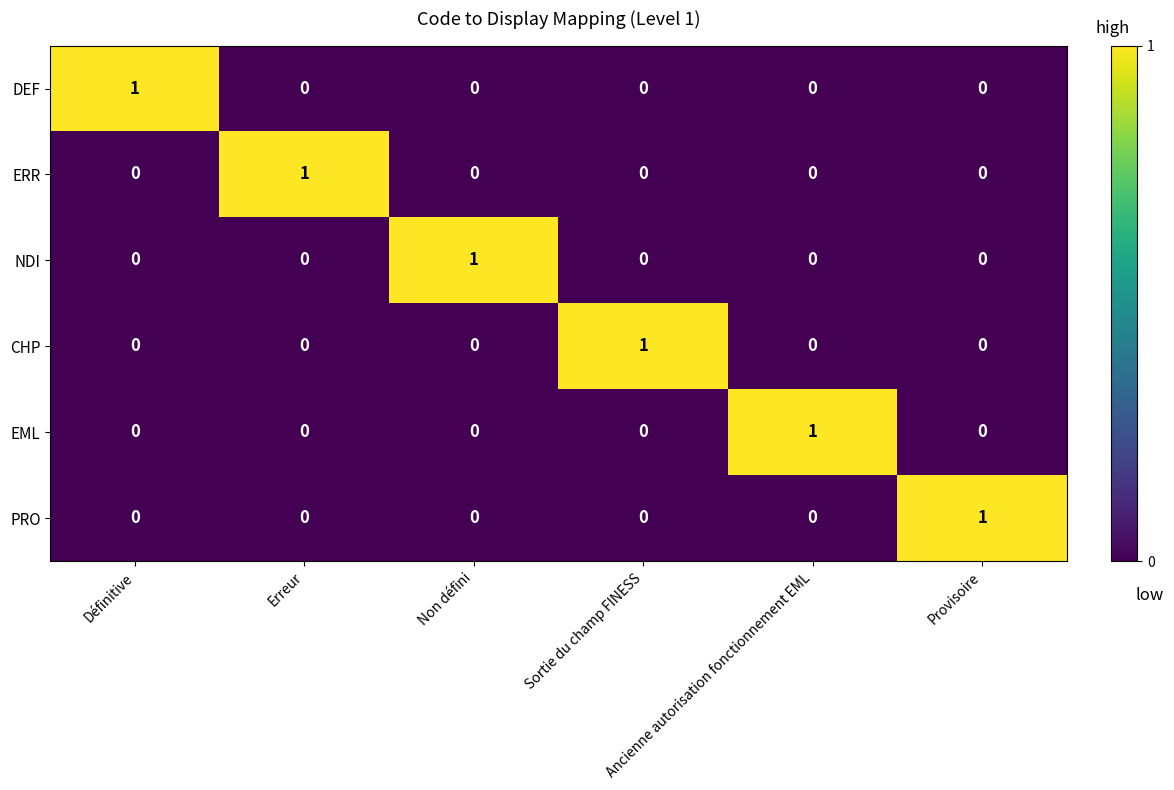

At which label is CHP closest to 0?

Définitive